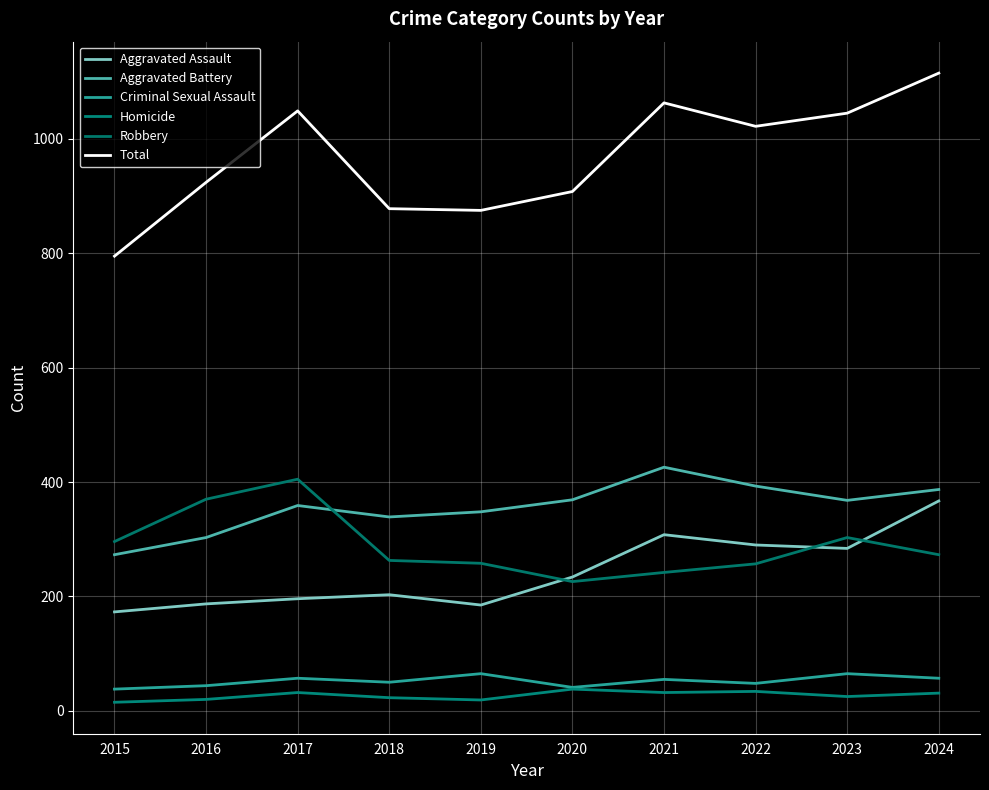

Rank the categories by Homicide value from lowest to highest.

2015, 2019, 2016, 2018, 2023, 2024, 2017, 2021, 2022, 2020